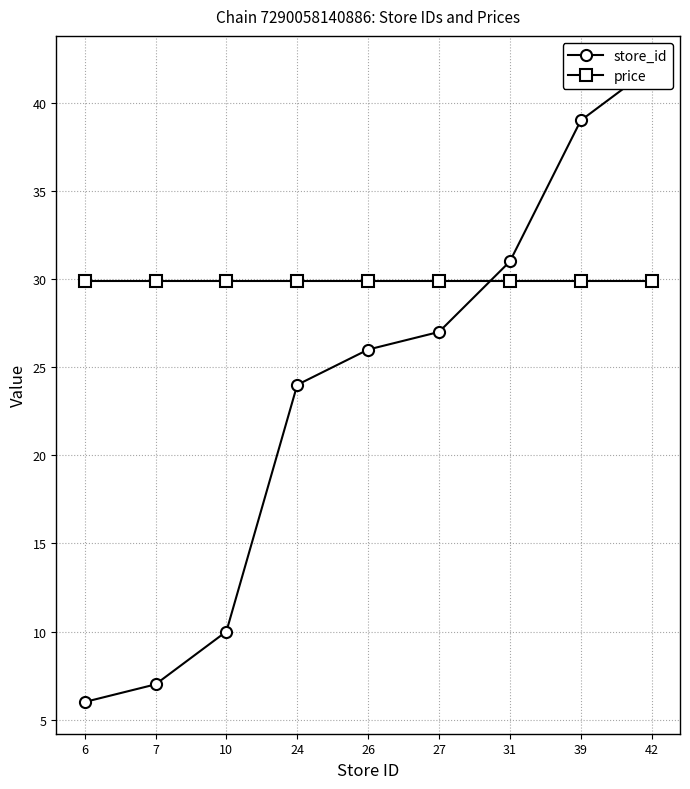

True or false: price has more than 1 points higher than both neighbors.

False